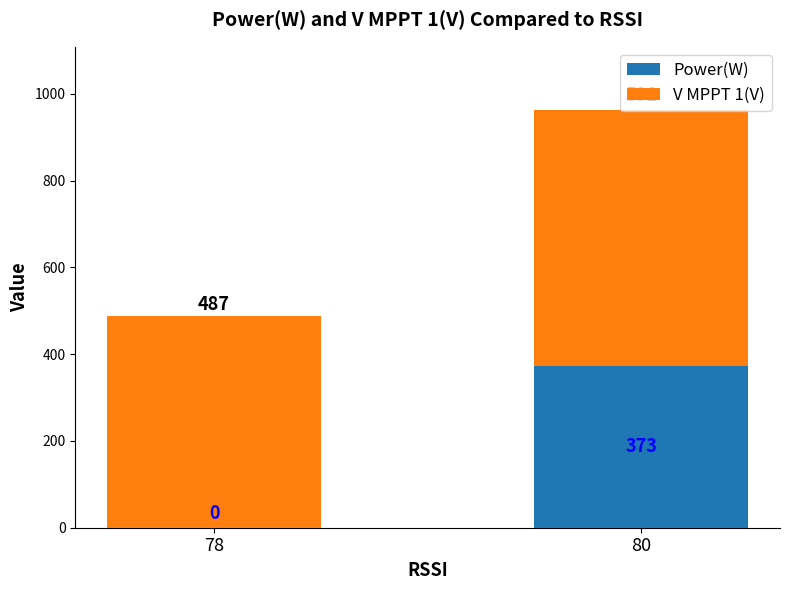

At which category is the sum across all series the highest?

80